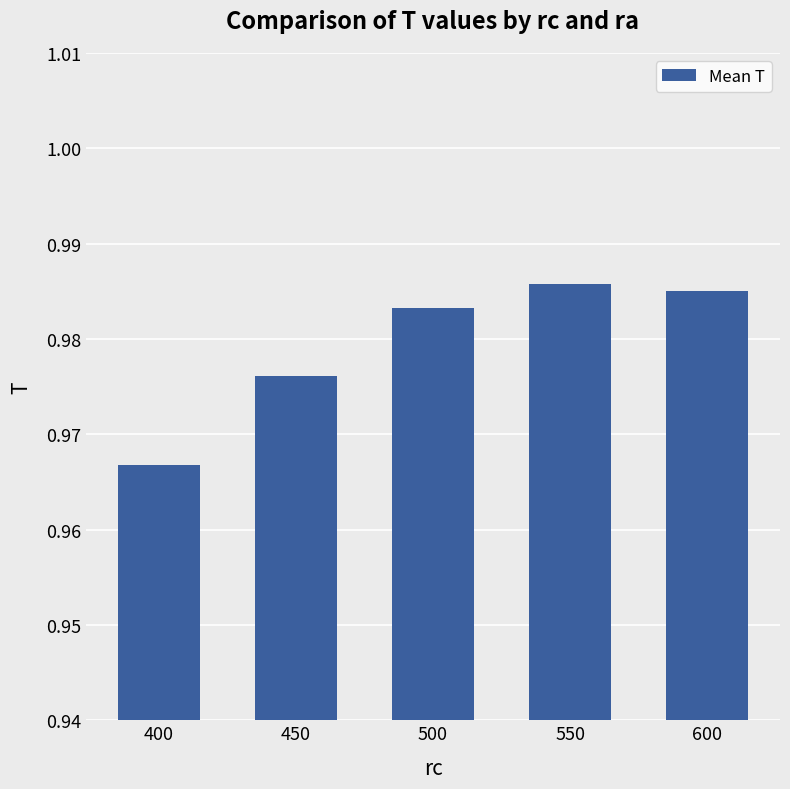

At which label is the value closest to 0?

400